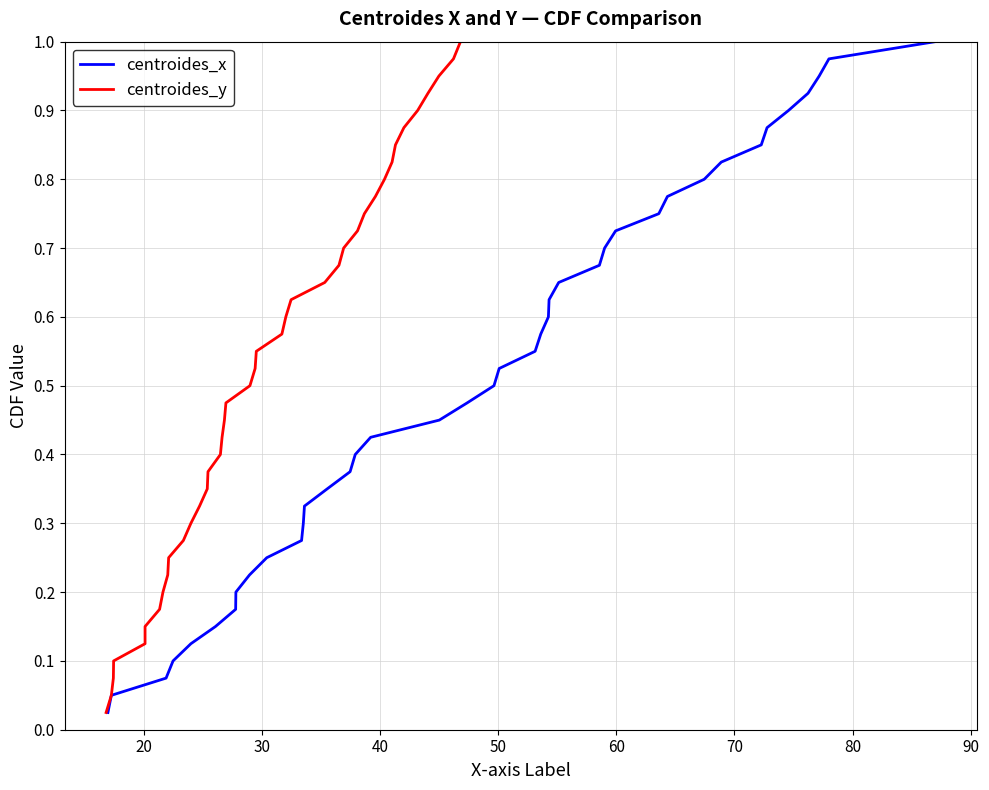

What is the label of the 31st point from the left?

30